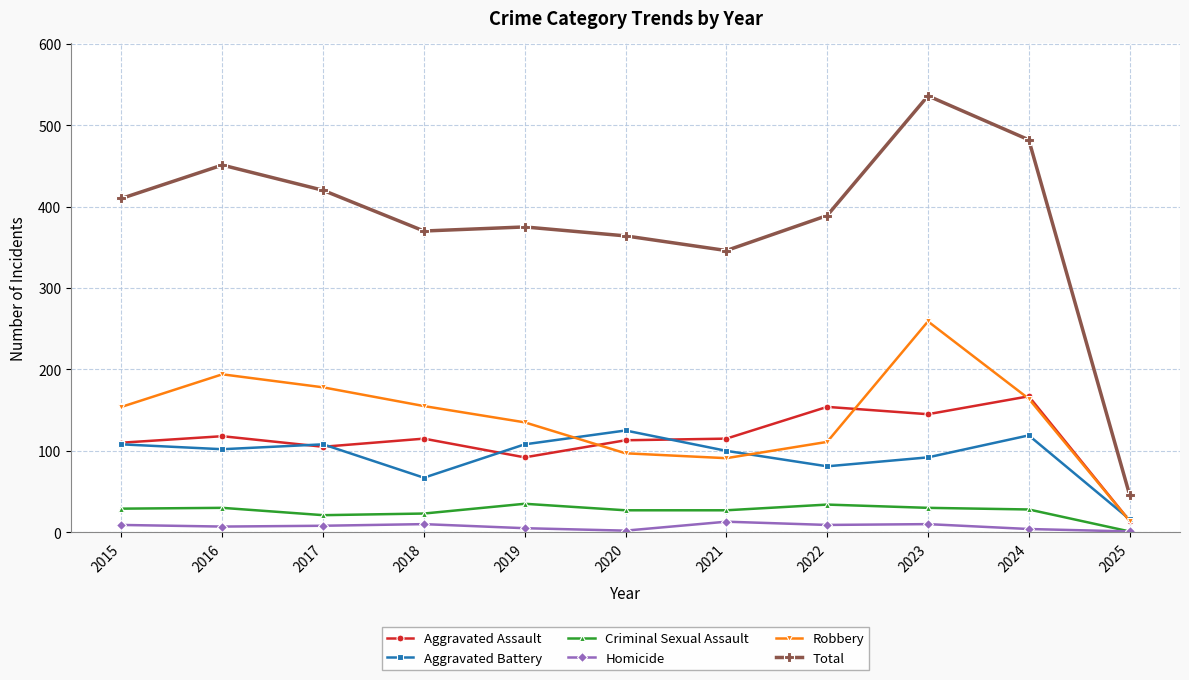

At which category is the sum across all series the highest?

2023